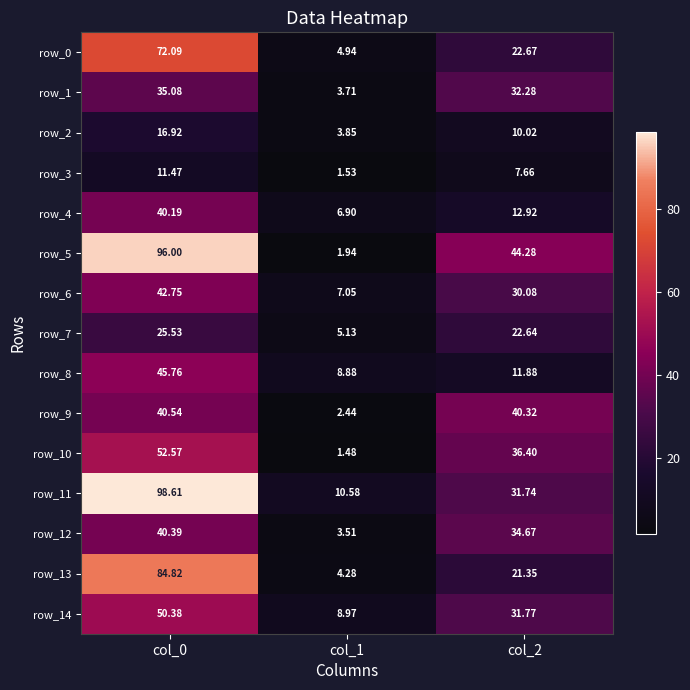

What is the average value of the row_0 series?

33.2